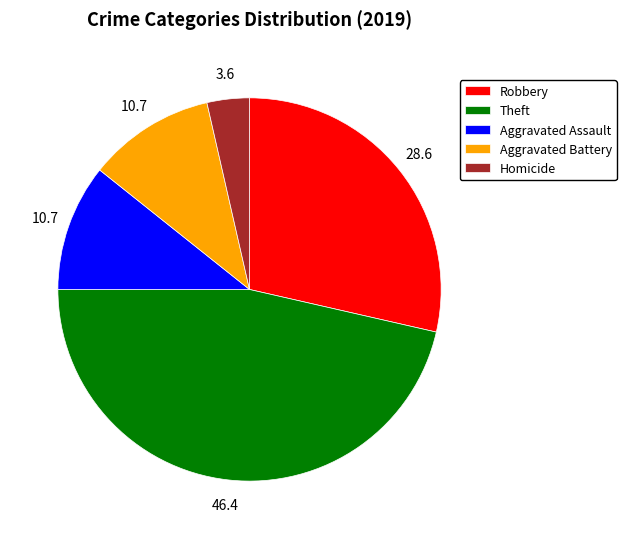

Which has a higher value, Theft or Homicide?

Theft